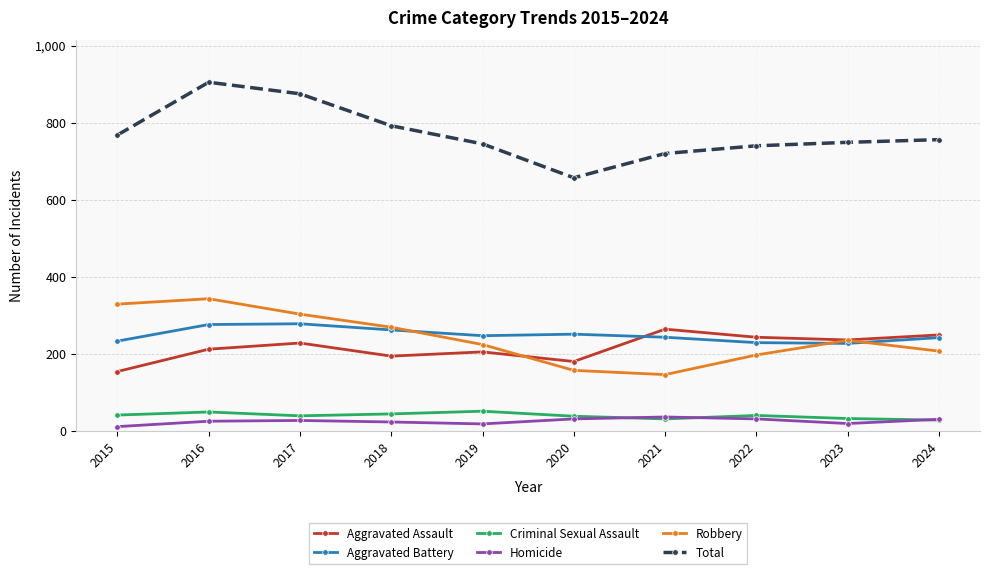

How many interior local valleys does the Aggravated Assault series have?

3